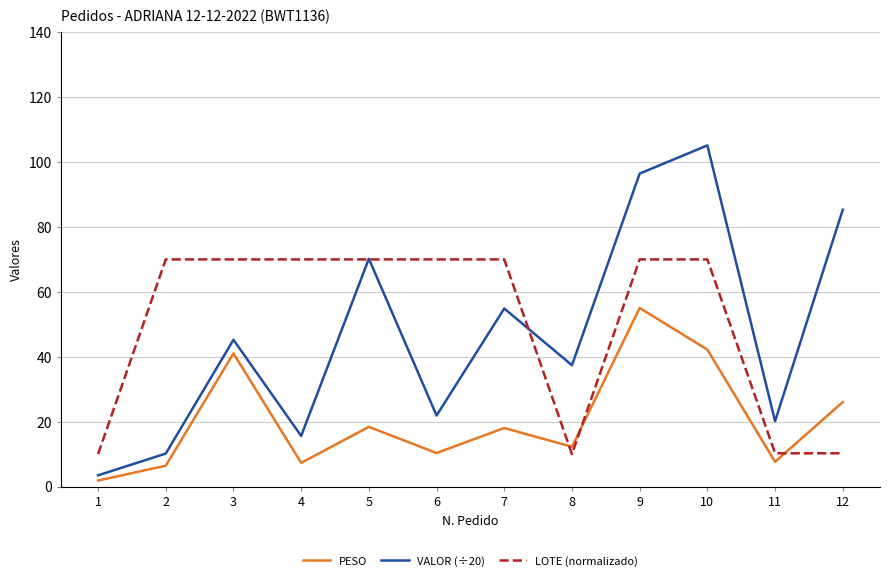

The value of LOTE (normalizado) at 5 is 118.7. True or false?

False